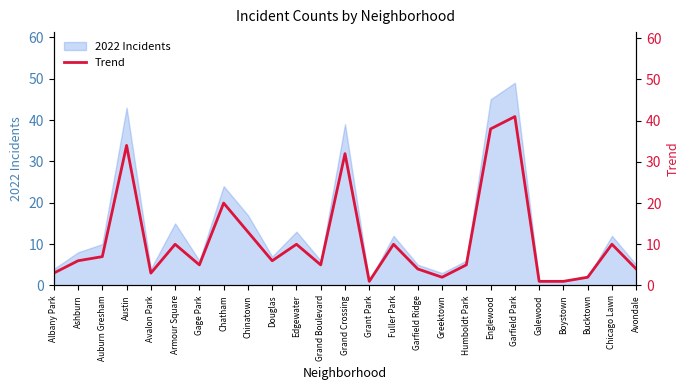

Which category has the highest value in the 2022 Incidents series?

Garfield Park